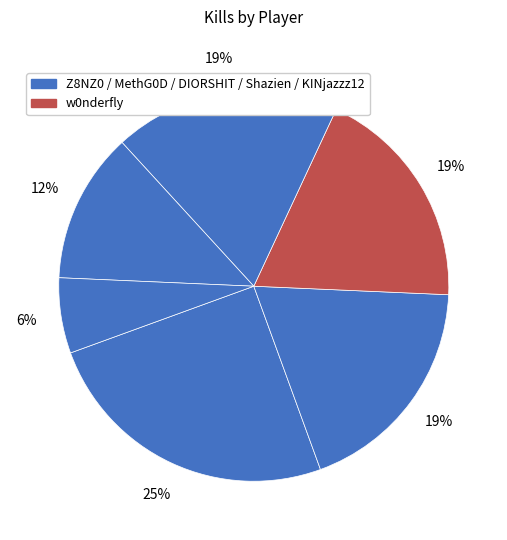

How many segments does this pie chart have?

6